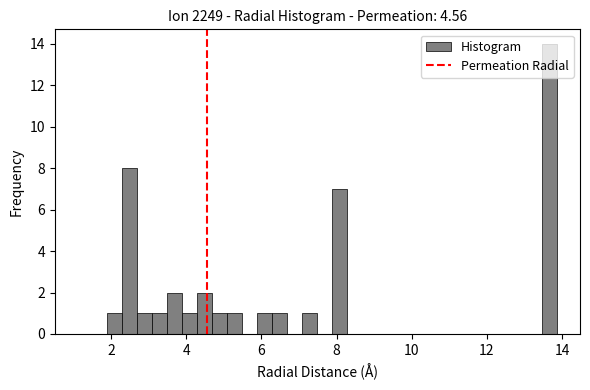

Around what value on the x-axis is the tallest bar? Give the approximate position of its centre, as read against the axis.

13.6